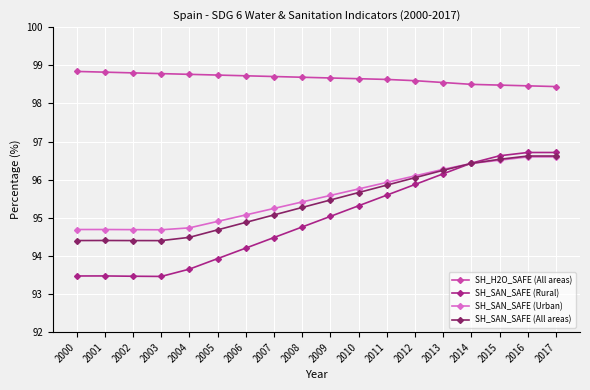

Which series changed the most between 2011 and 2015?

SH_SAN_SAFE (Rural)